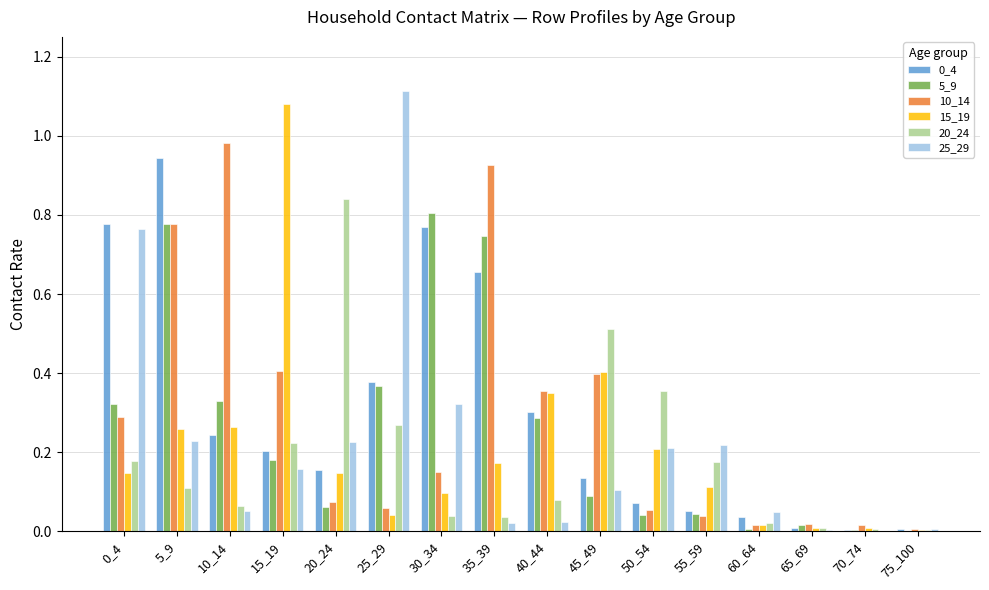

True or false: 25_29 has a value of 0.2 at 15_19.

True